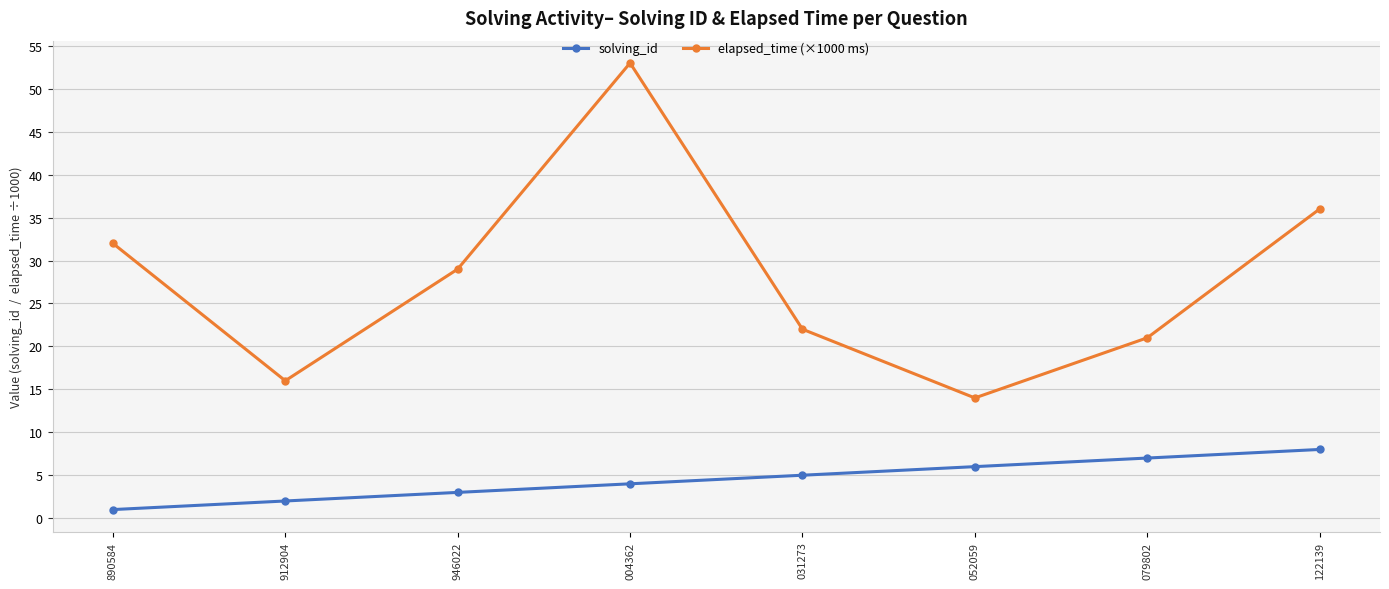

How many interior local valleys does the elapsed_time (×1000 ms) series have?

2